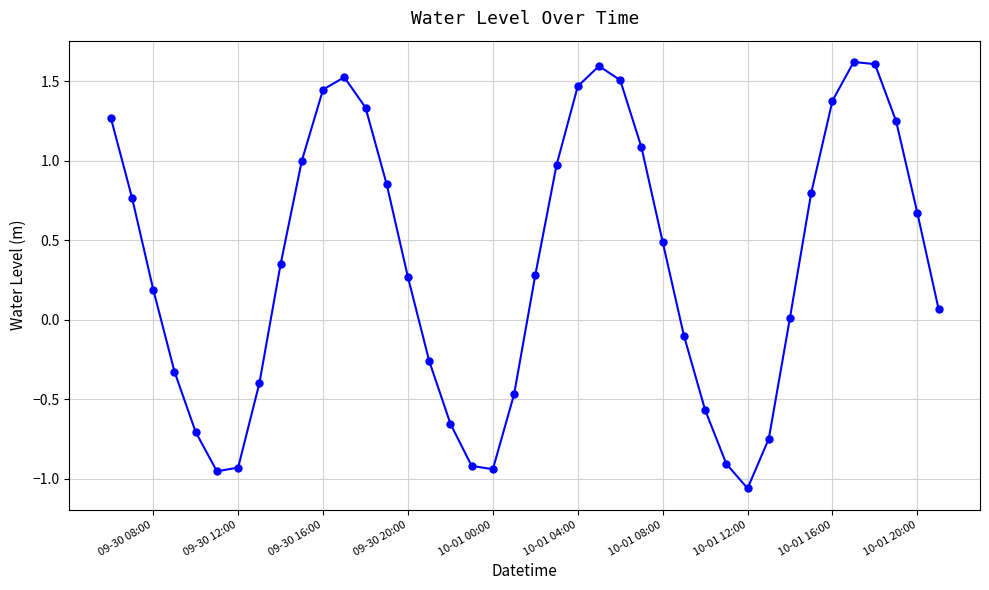

How many negative values are there?

15